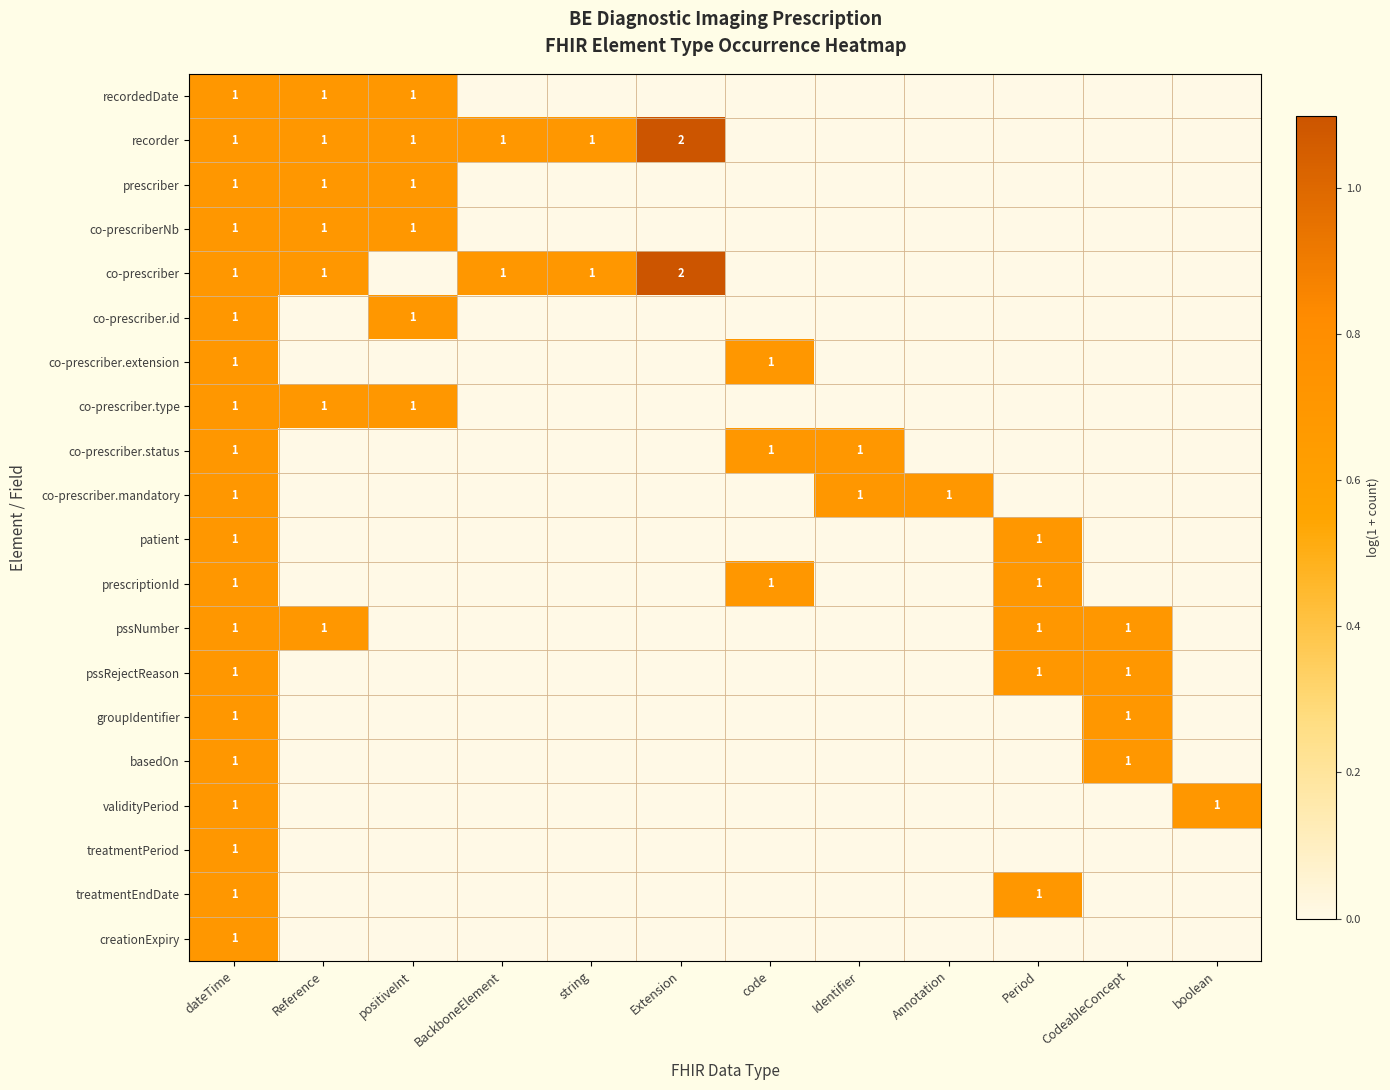

Which has a higher value, Identifier or Period?

Identifier